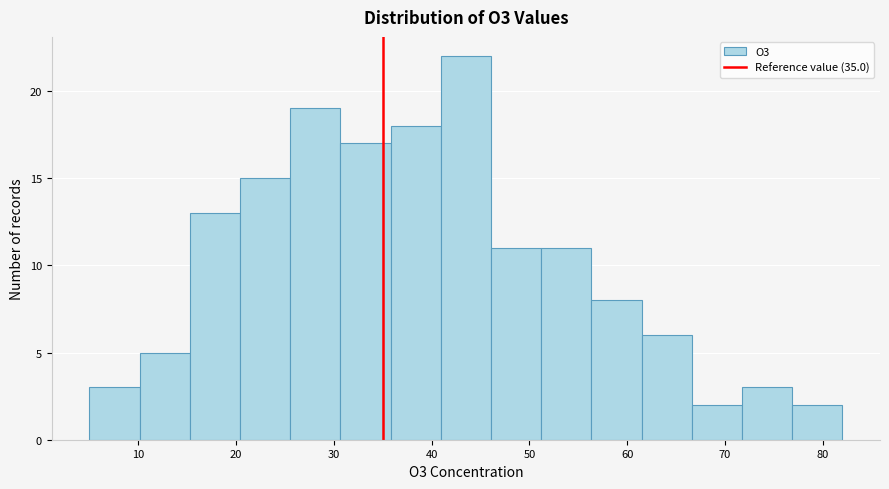

How tall is the bar that spans 67 to 72 on the x-axis? Neither the bar edges nor the heights are printed on the chart, so give them approximately, as read against the axes.

2